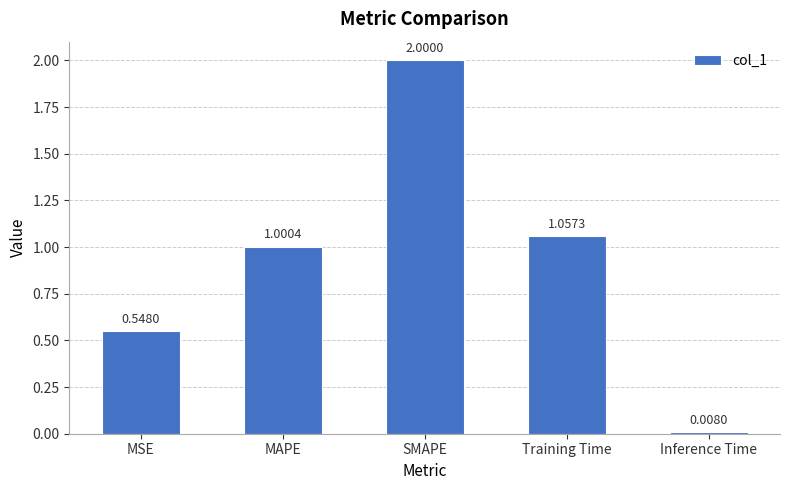

At which label is the value closest to 1?

MAPE